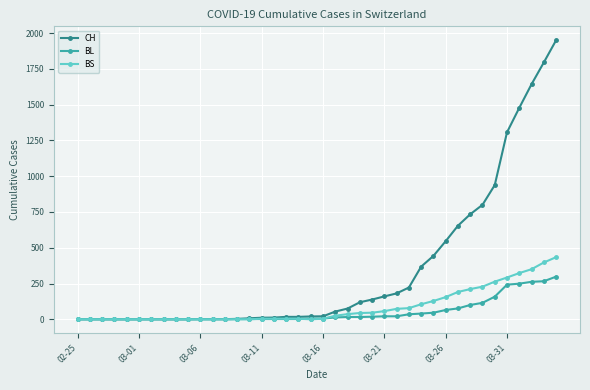

Which series has the largest total across all categories?

CH